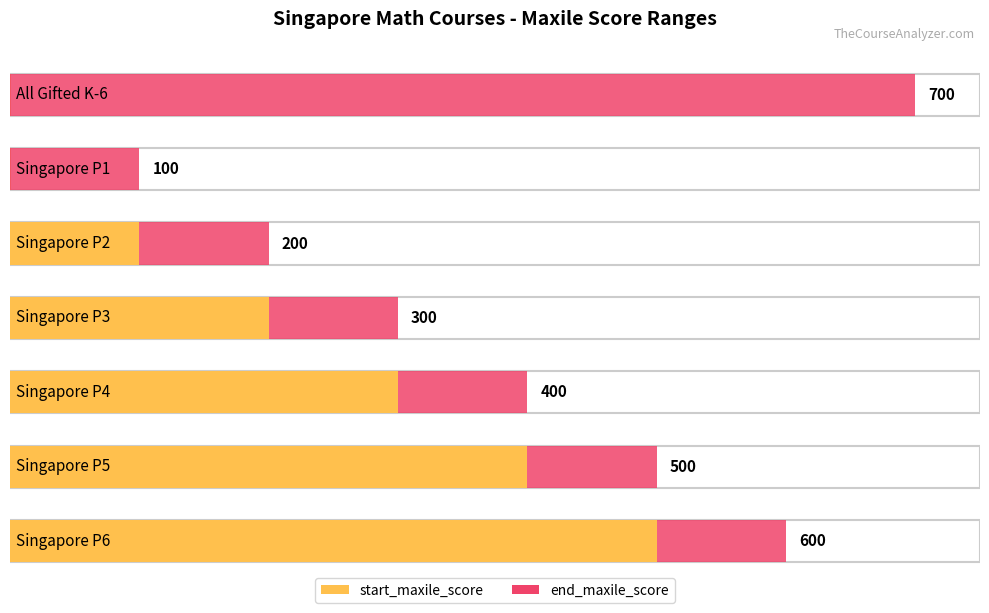

Count the end_maxile_score values in the range 200 to 600.

5